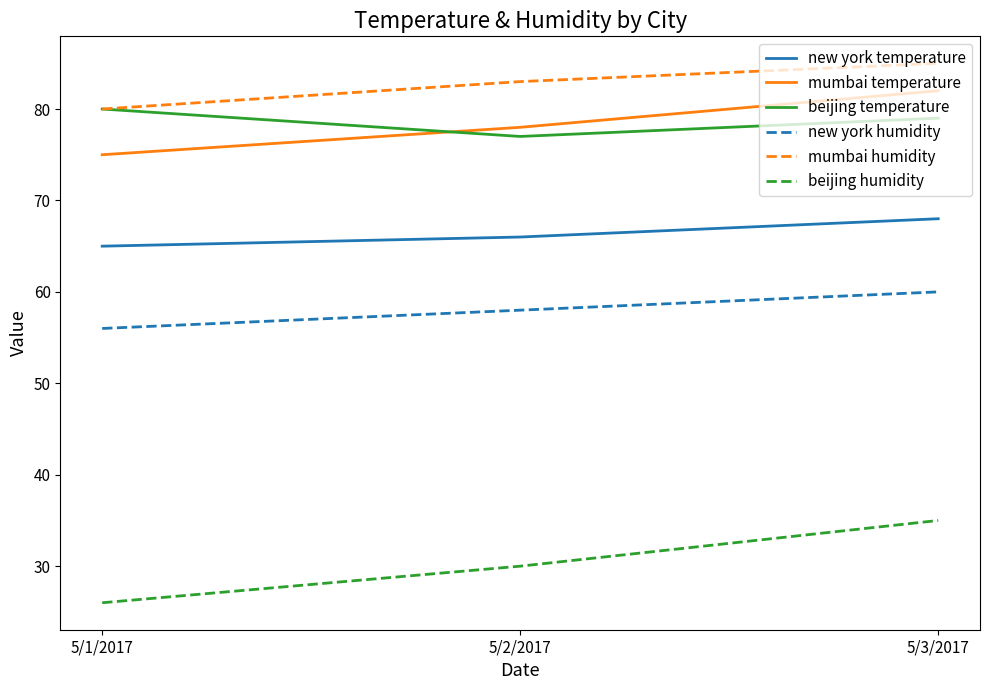

The new york humidity series shows 30 at 5/3/2017. True or false?

False